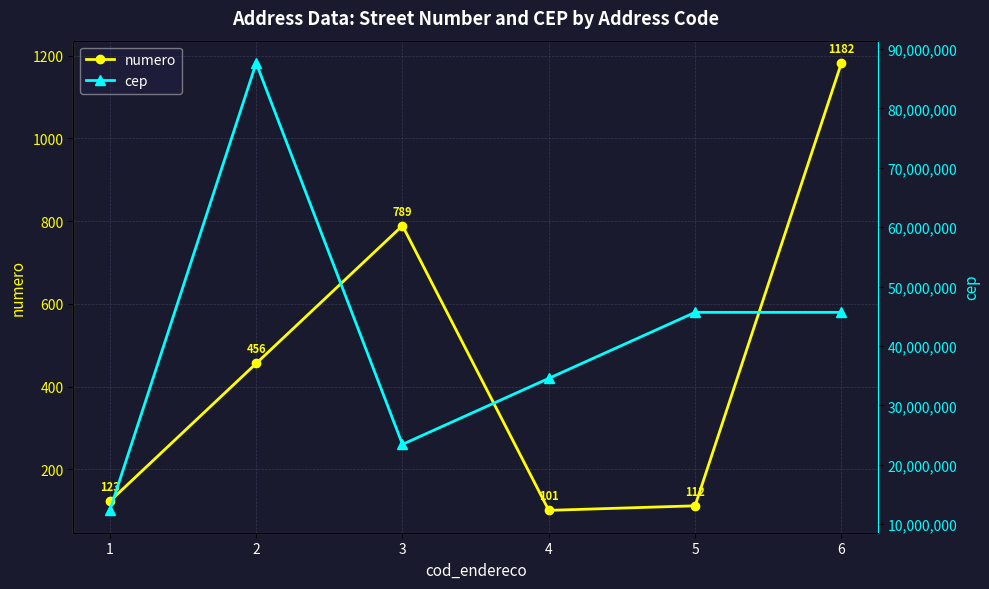

The cep series shows 12345678 at 1. True or false?

True